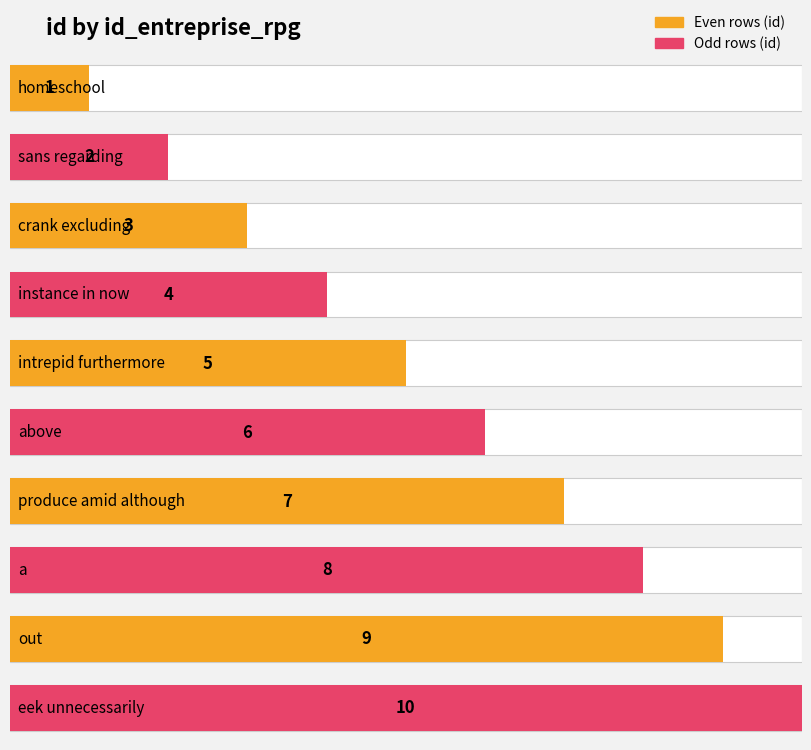

Reading right to left, what are all the values shown in this chart?

10	9	8	7	6	5	4	3	2	1